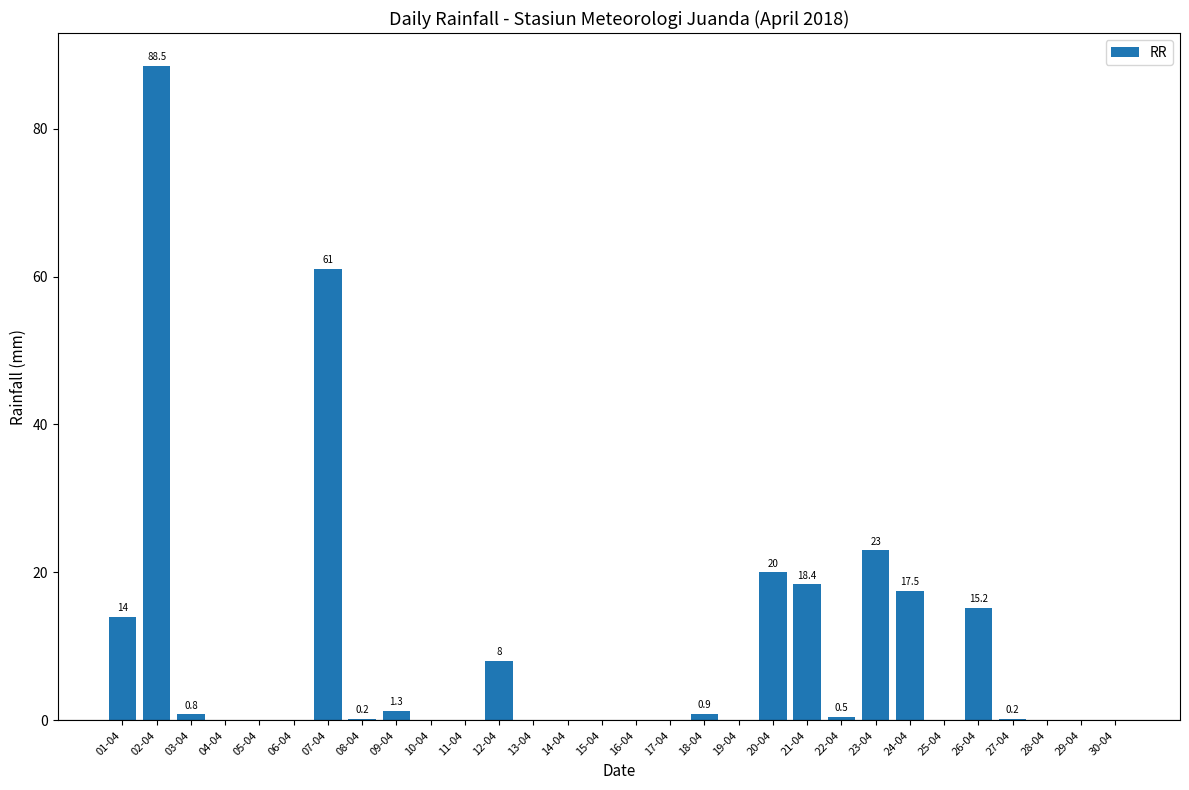

How many values are above zero?

15